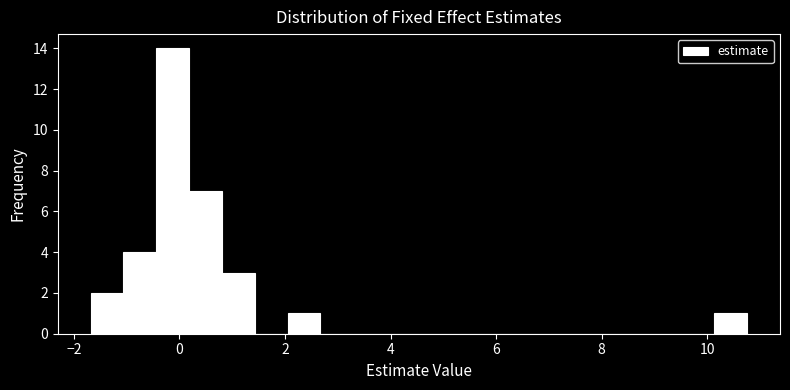

Around what value on the x-axis is the tallest bar? Give the approximate position of its centre, as read against the axis.

-0.2